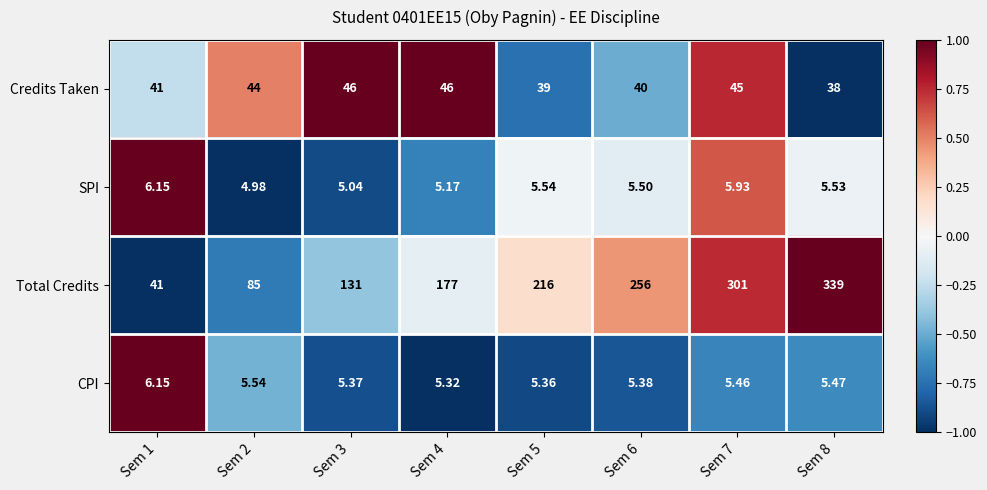

Which series has the largest range (max minus min)?

Total Credits